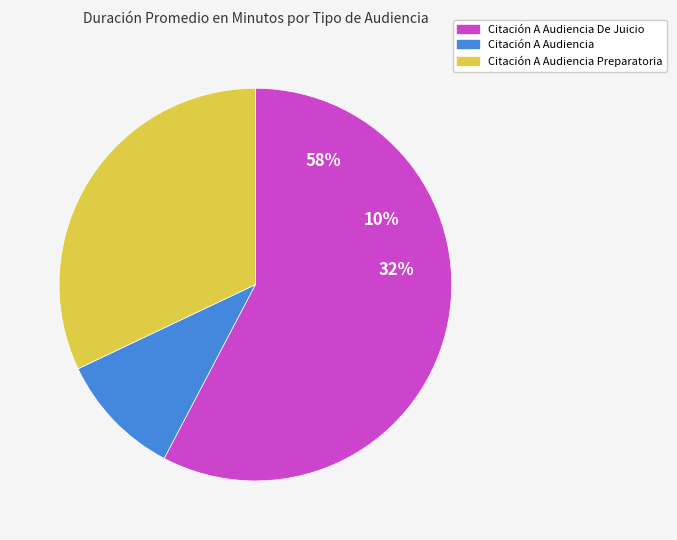

Which slice is the smallest?

Citación A Audiencia